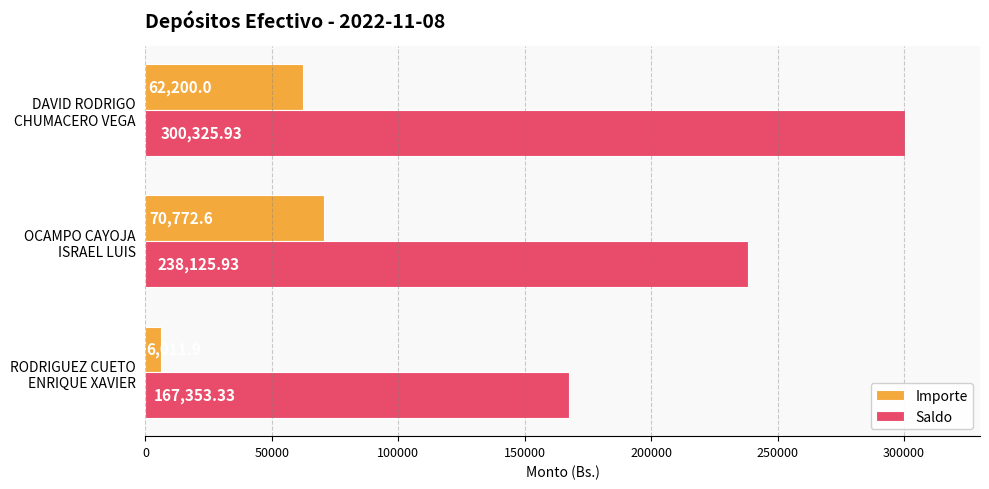

What is the average value of the Importe series?

46328.2